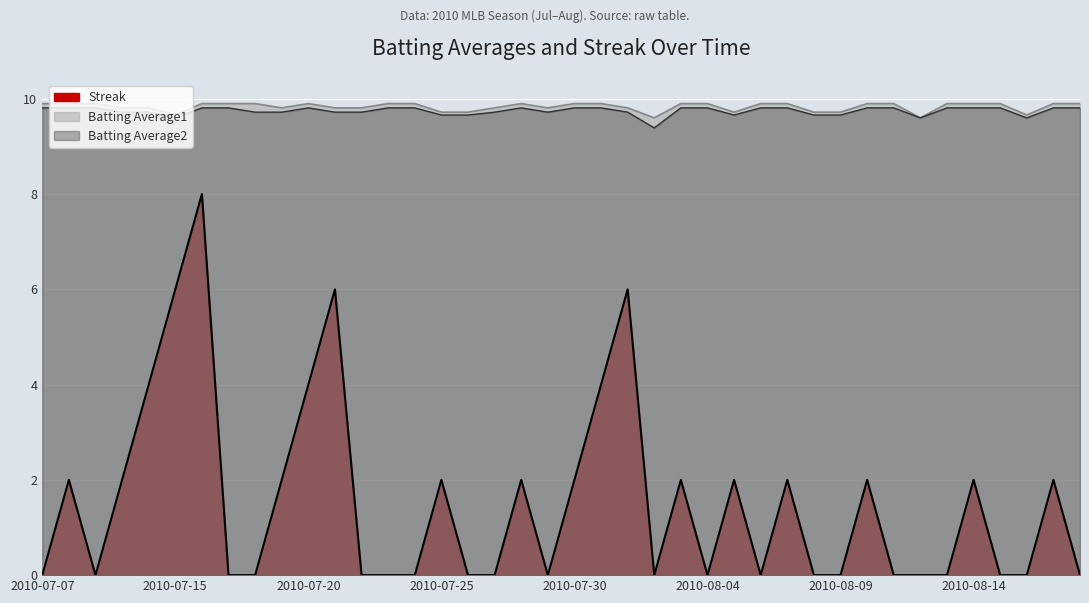

Rank the series at 2010-07-24 from lowest to highest value.

Streak, Batting Average2, Batting Average1